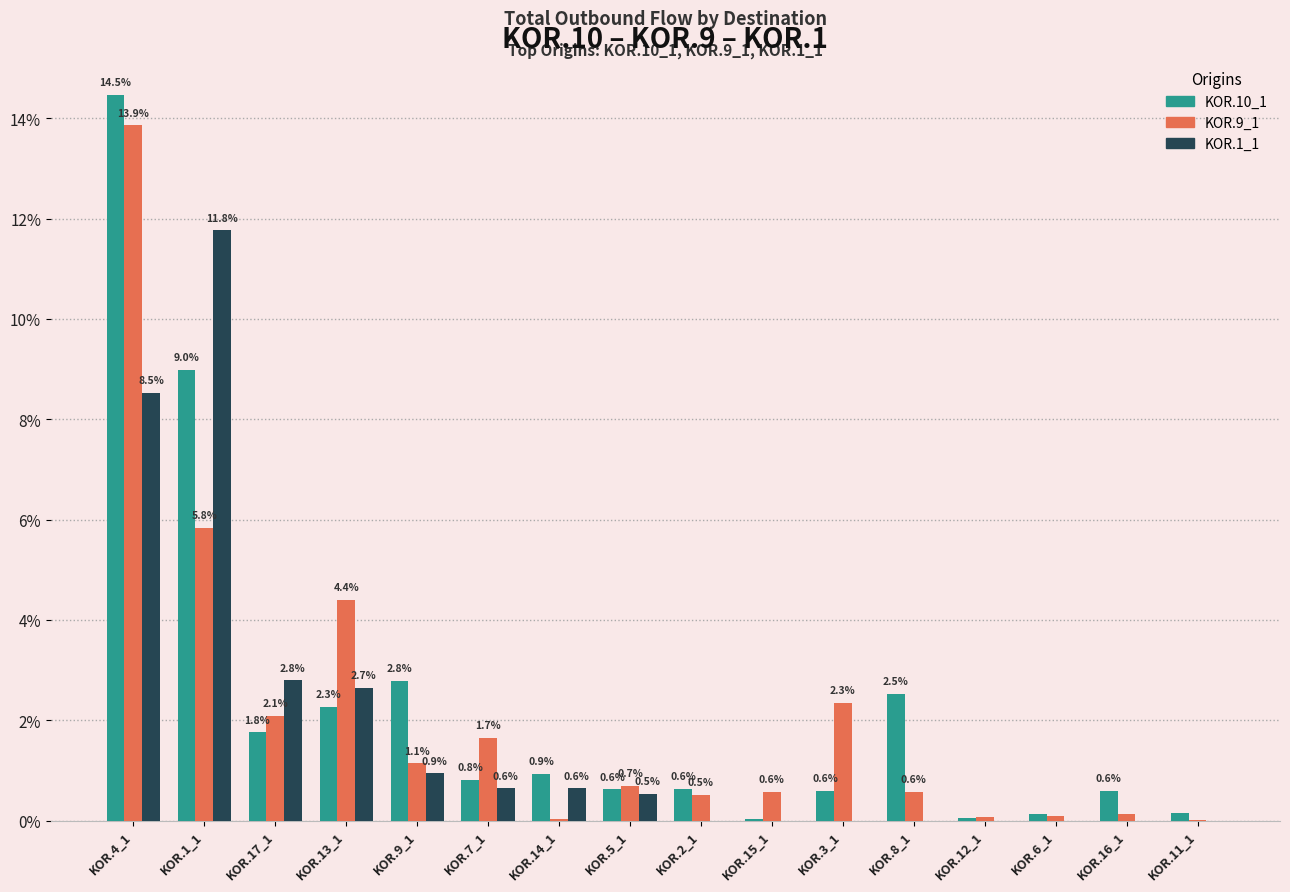

Between KOR.5_1 and KOR.3_1, which series saw the biggest shift?

KOR.9_1